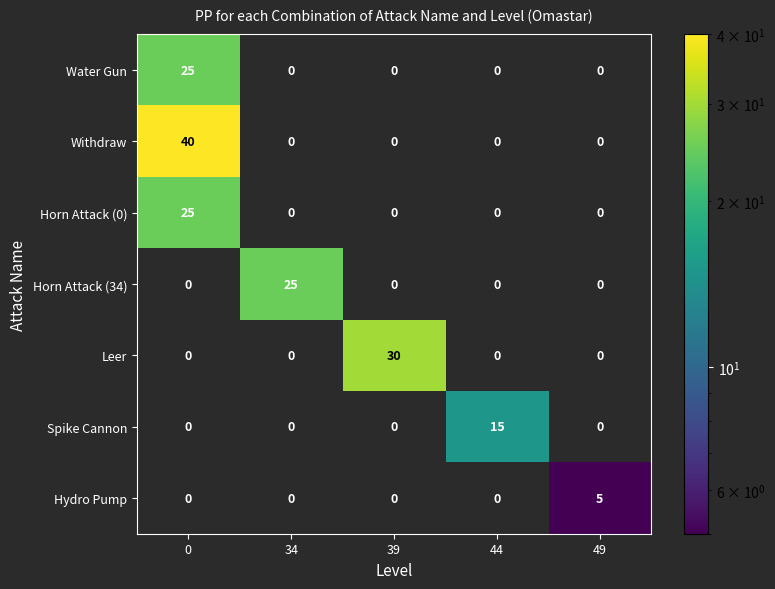

Count the number of data series in this chart.

7